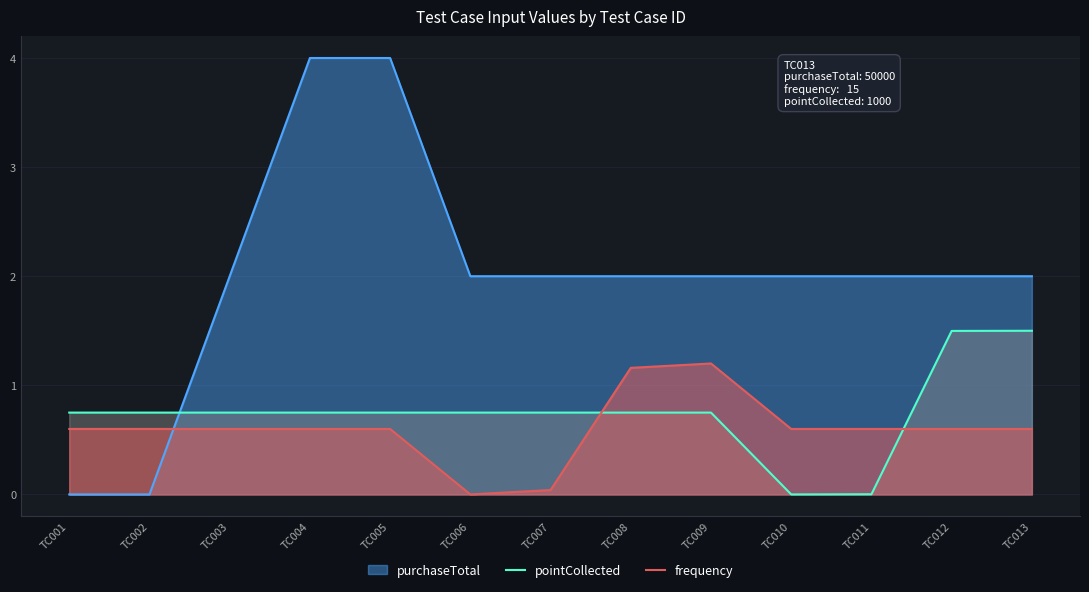

How many lines are shown in the chart?

3